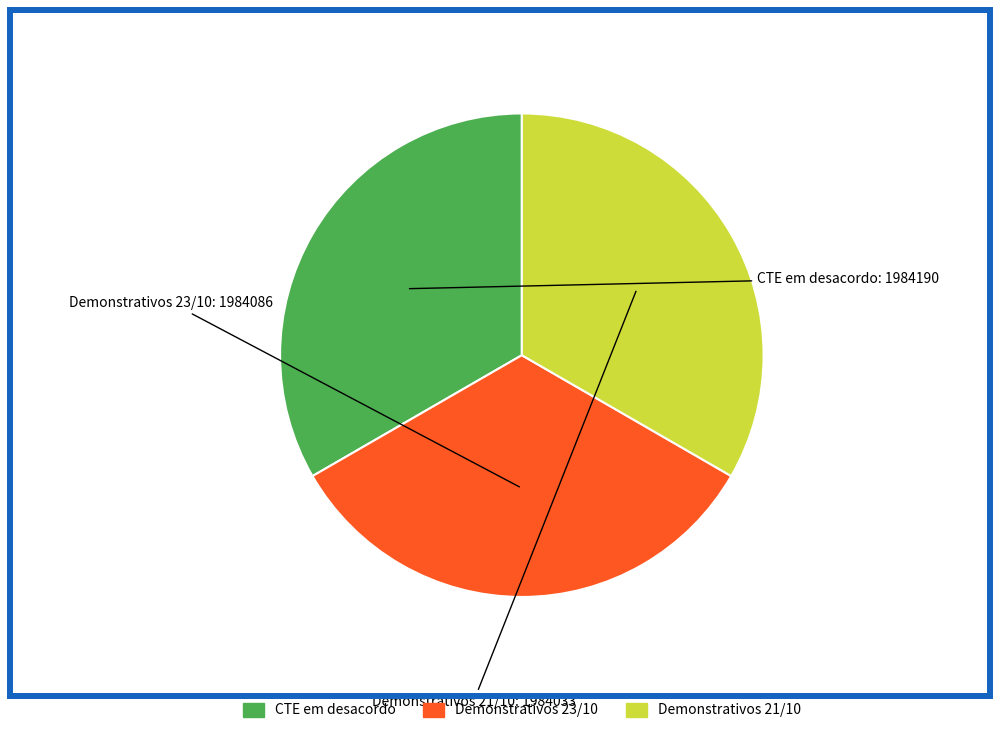

Is there any slice that represents more than half of the pie?

No